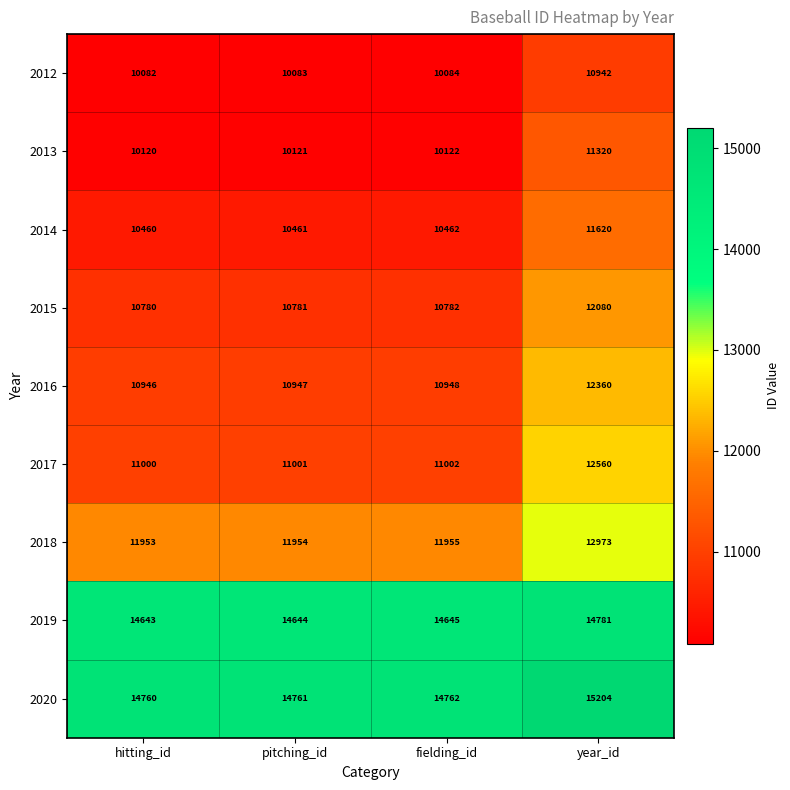

True or false: 2012 has a value of 19044 at year_id.

False